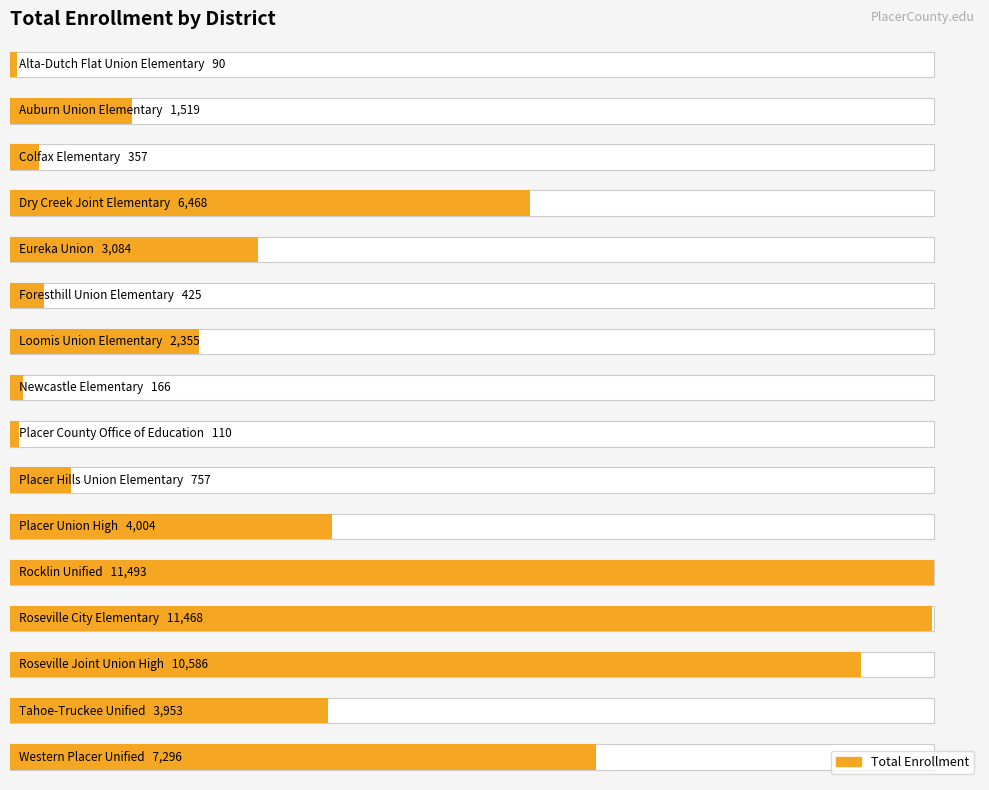

Rank the categories by value from highest to lowest.

11, 12, 13, 15, 3, 10, 14, 4, 6, 1, 9, 5, 2, 7, 8, 0